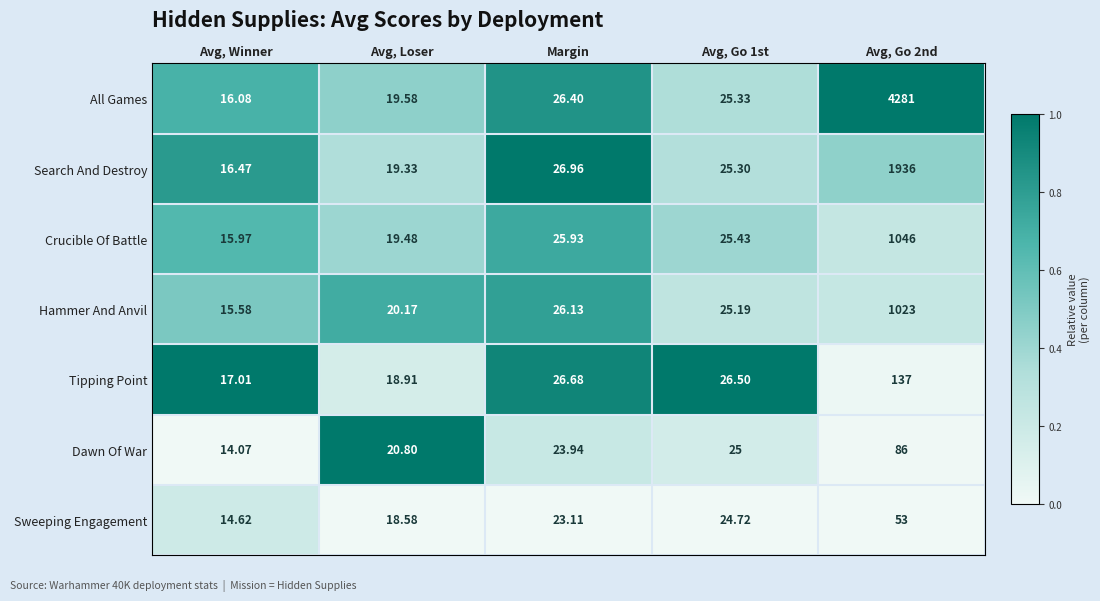

List the series in order of their peak value, lowest first.

Sweeping Engagement, Dawn Of War, Tipping Point, Hammer And Anvil, Crucible Of Battle, Search And Destroy, All Games